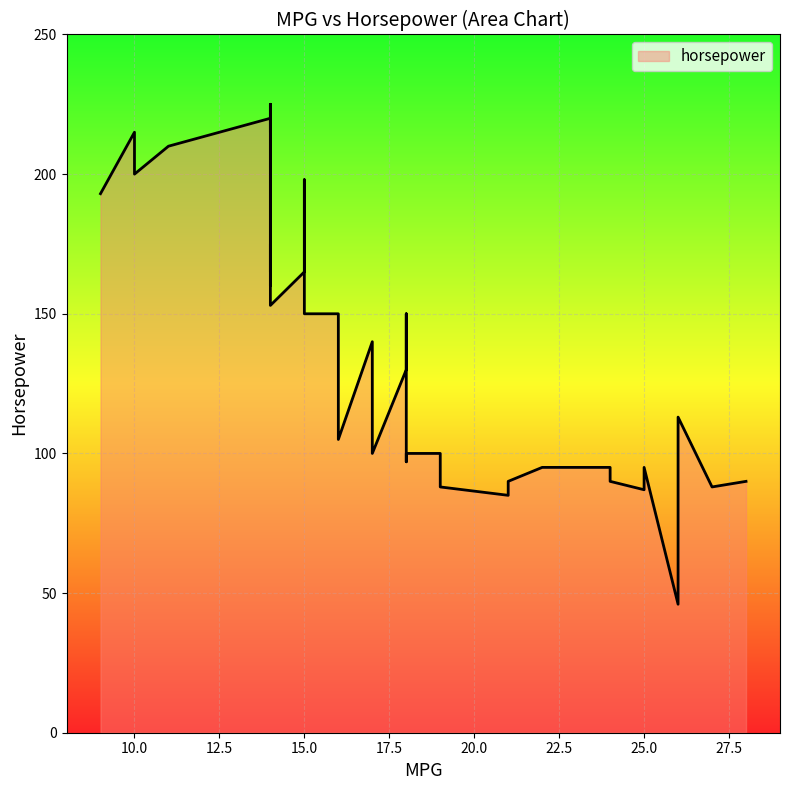

Rank the categories by value from highest to lowest.

14, 14, 14, 14, 10, 11, 10, 15, 9, 15, 14, 15, 15, 14, 14, 14, 18, 16, 15, 17, 18, 26, 16, 19, 17, 18, 18, 24, 22, 25, 25, 24, 21, 28, 27, 27, 19, 25, 21, 26